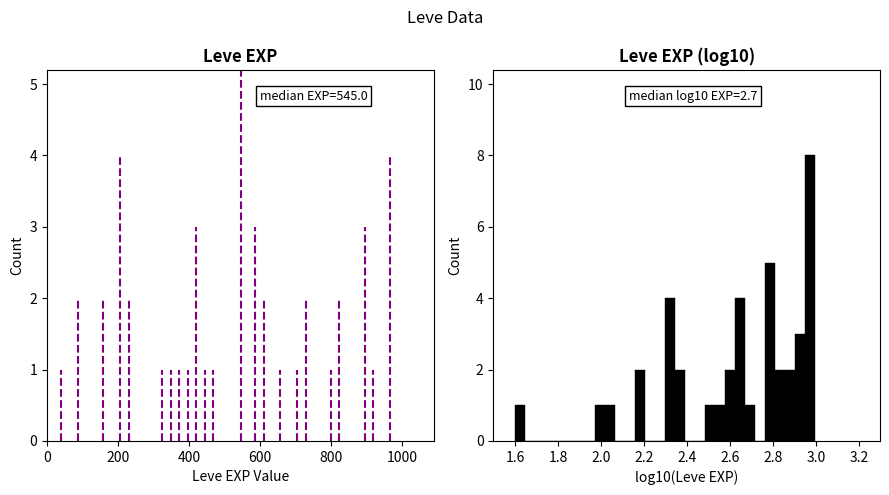

Read against the x-axis, roughly where is the centre of the tallest bar?

2.98